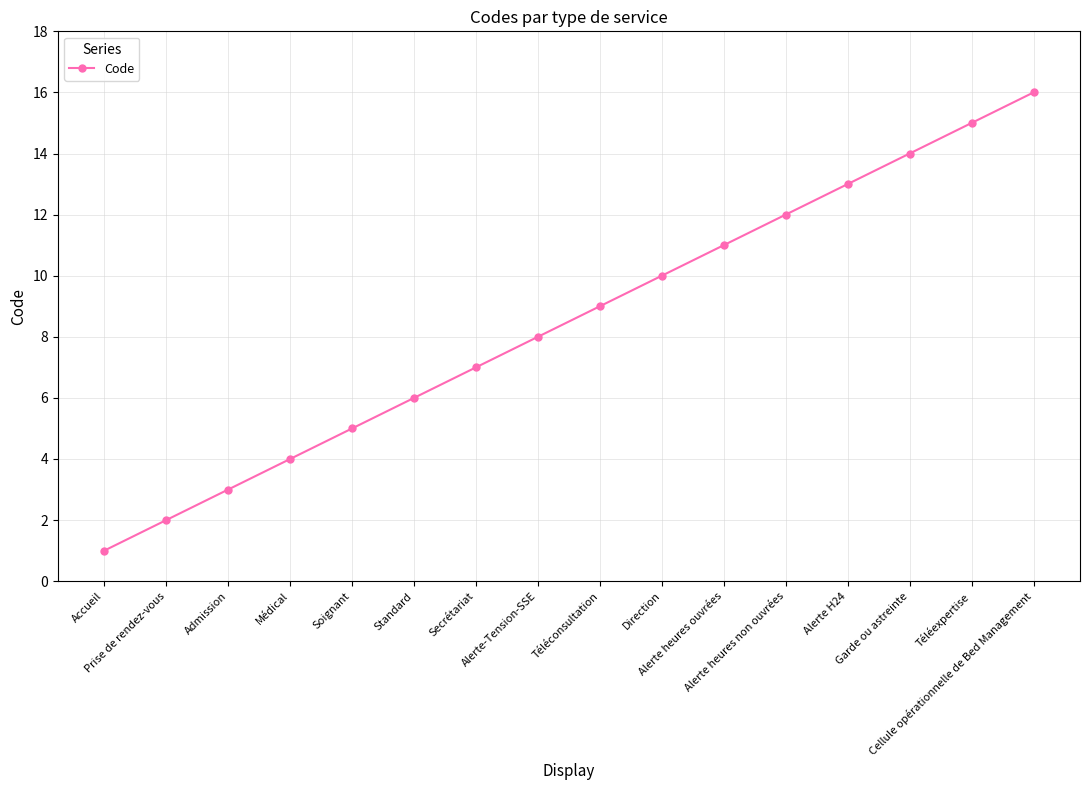

What is the label of the 3rd point from the right?

Garde ou astreinte